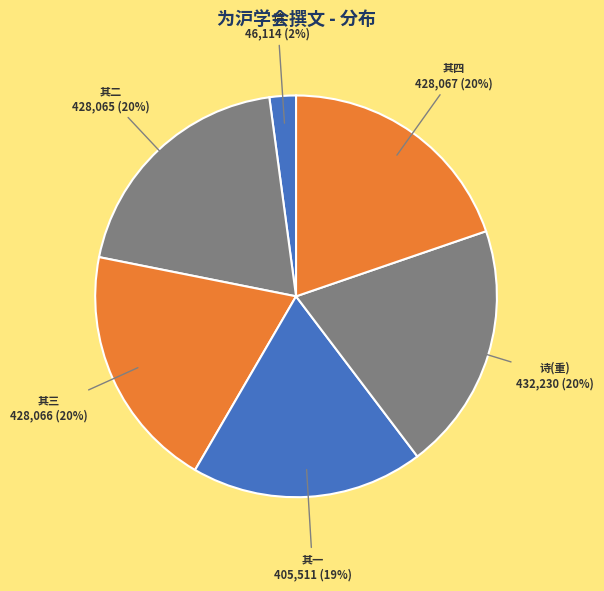

To the nearest percent, what is the difference between the largest and smallest slice percentages?

18%